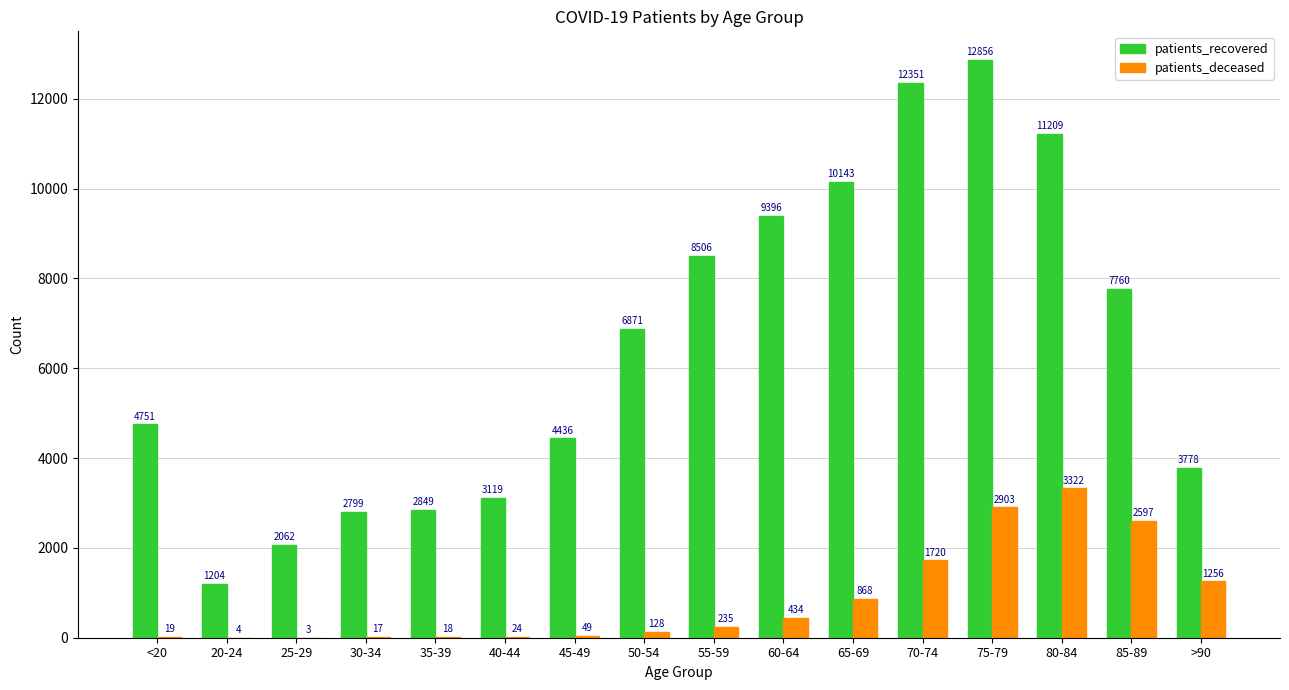

What value does the patients_recovered series have at >90, to the nearest 10?

3780